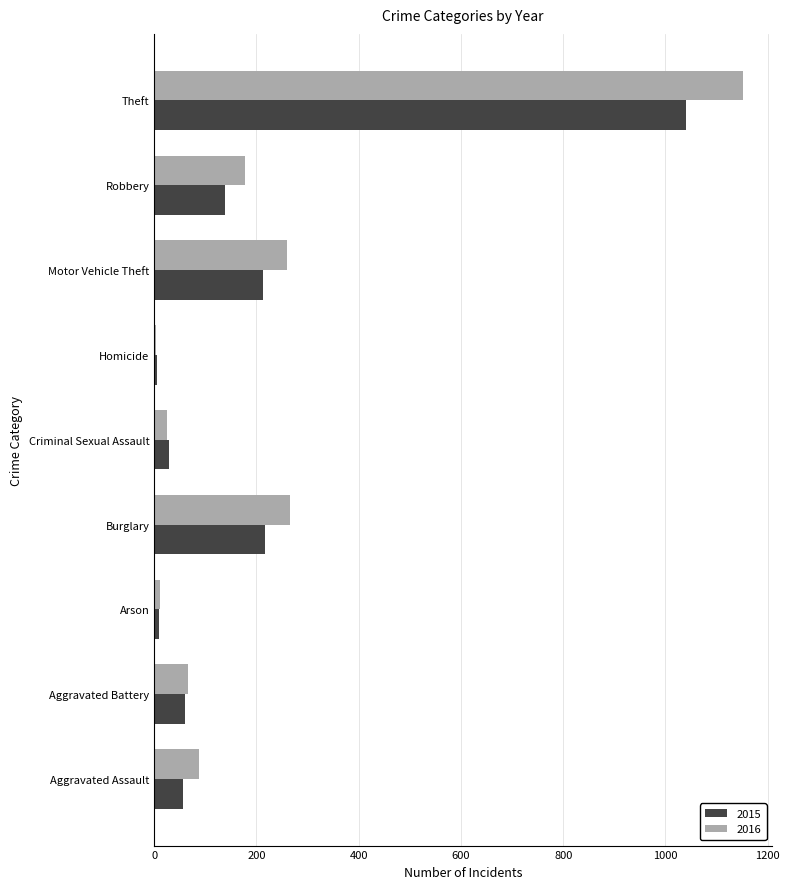

At which category is the sum across all series the highest?

Theft